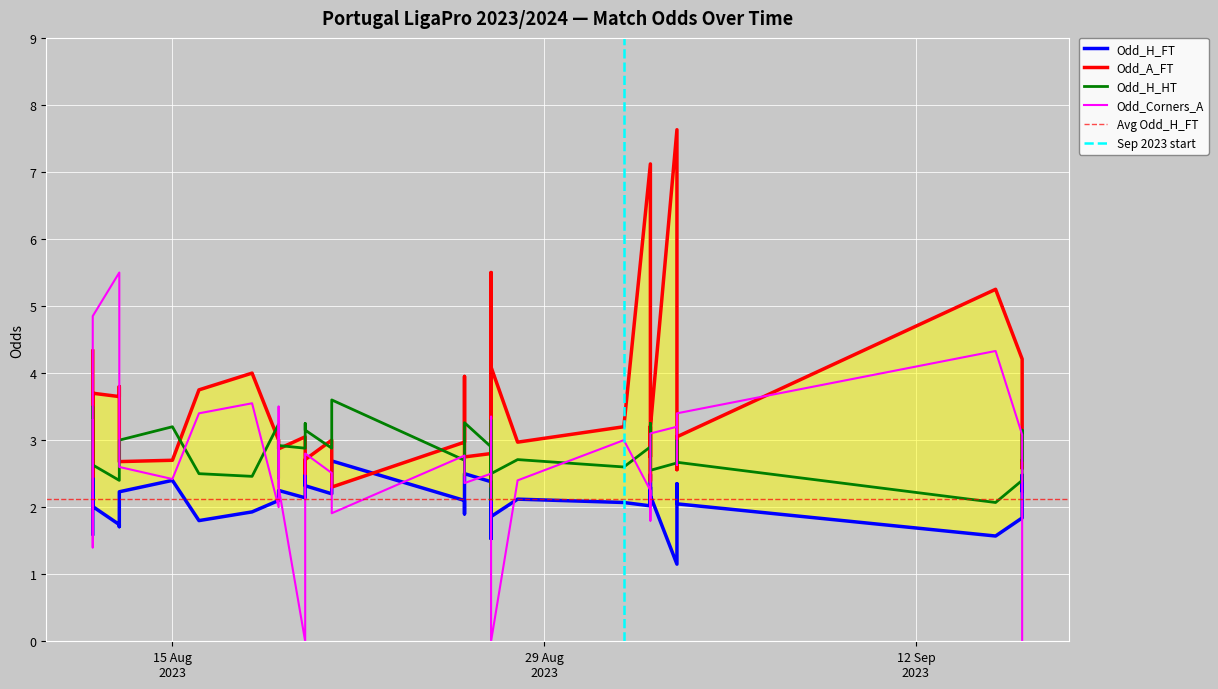

Which series ends up on top after the final intersection of Odd_H_FT and Odd_A_FT?

Odd_A_FT